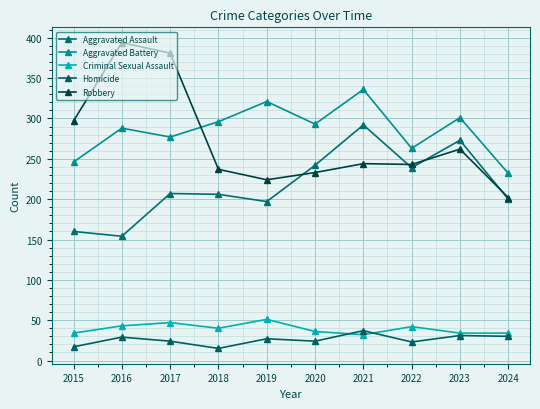

How many categories are shown in the chart?

10